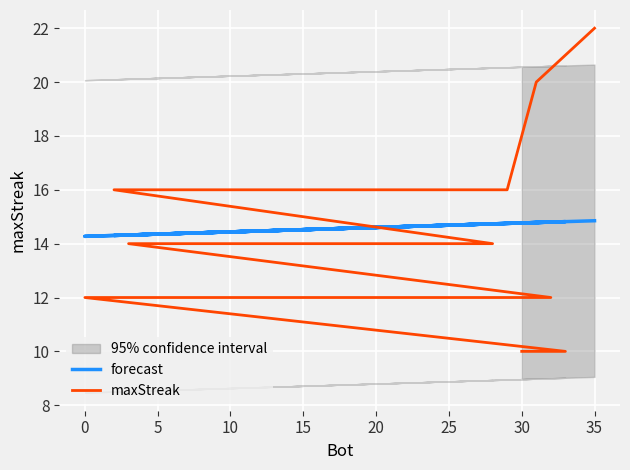

List the series in order of their peak value, lowest first.

forecast, maxStreak